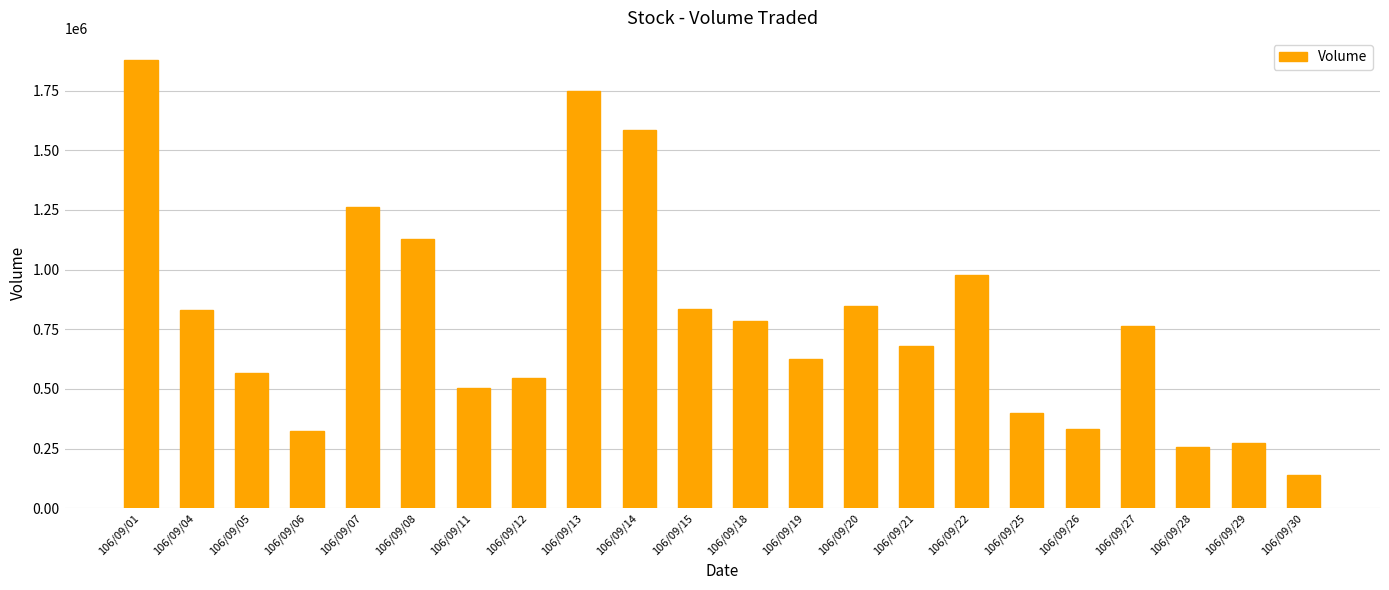

Which category has the lowest value across all series?

106/09/30